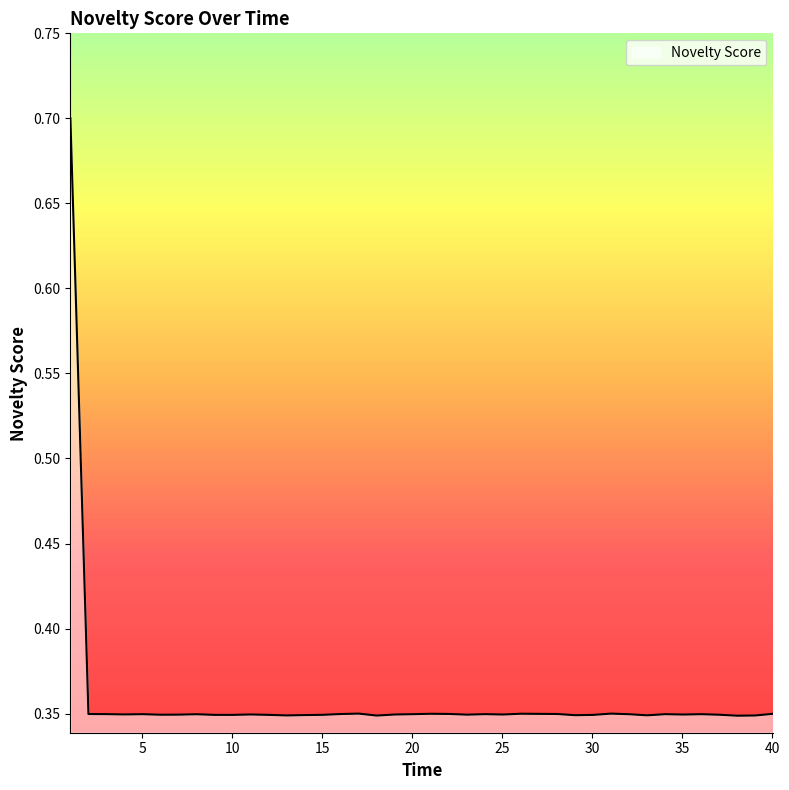

What is the difference between the maximum and minimum values?

0.4